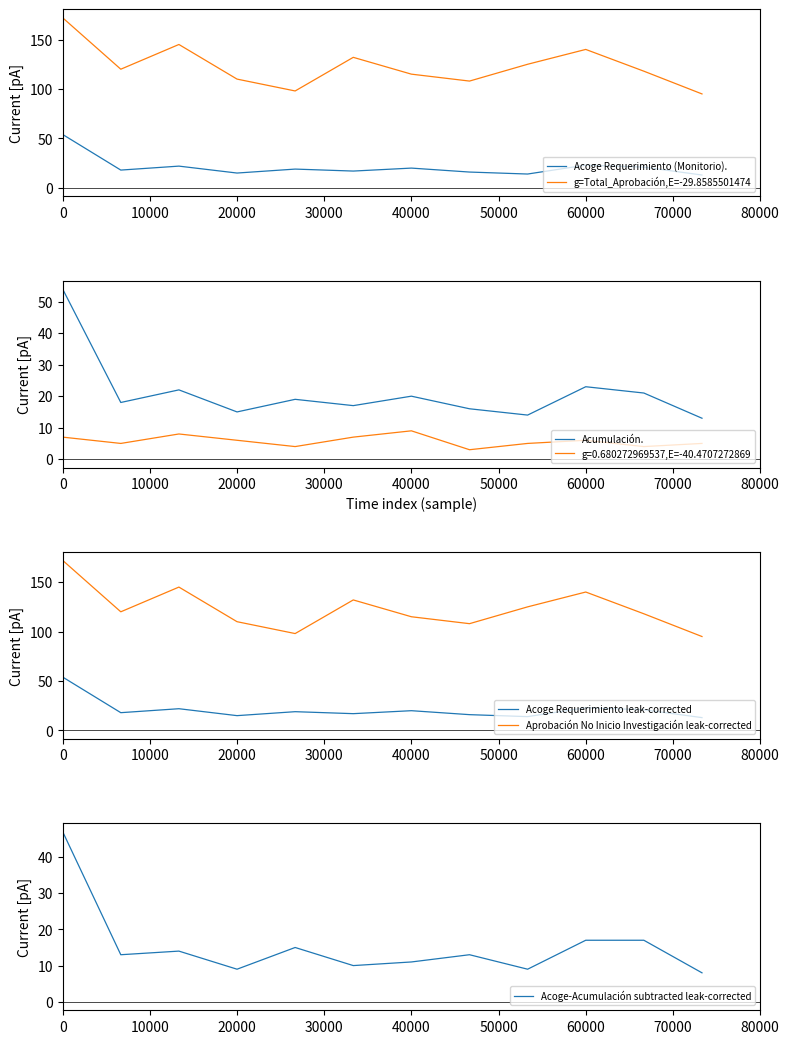

True or false: Acoge Requerimiento (Monitorio). and g=Total_Aprobación,E=-29.8585501474 cross at least once.

False